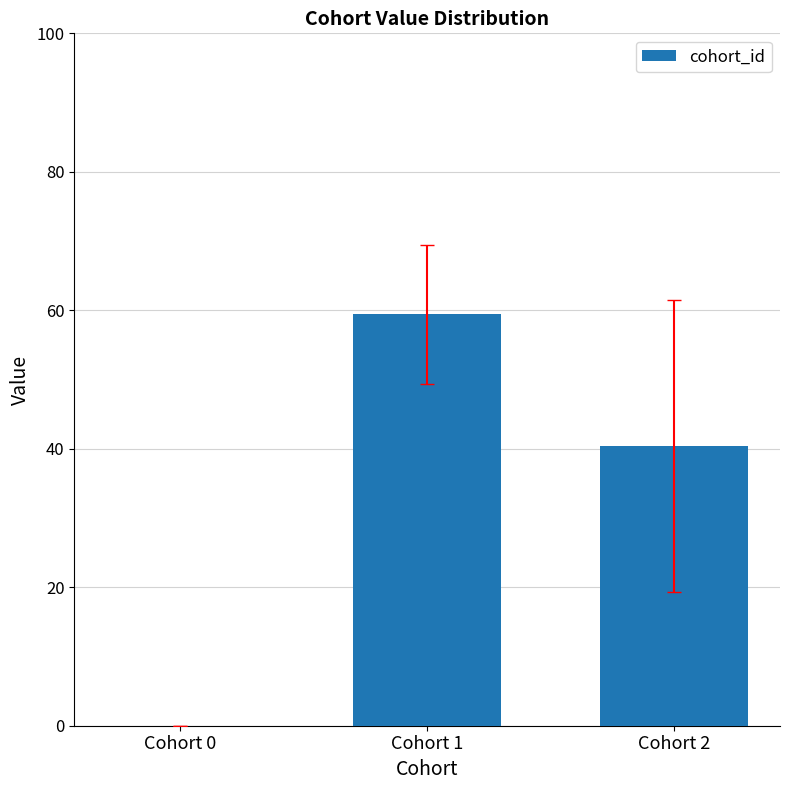

What is the greatest value displayed?

59.4